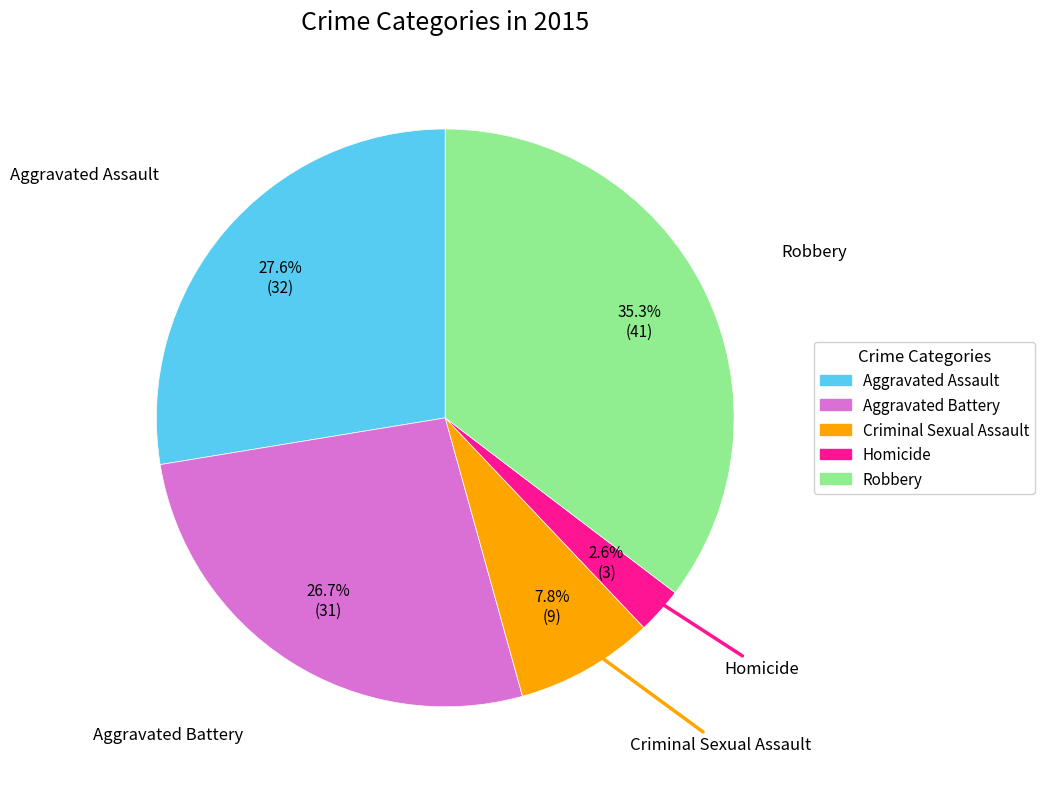

What portion of the pie excludes Criminal Sexual Assault?

92.2%